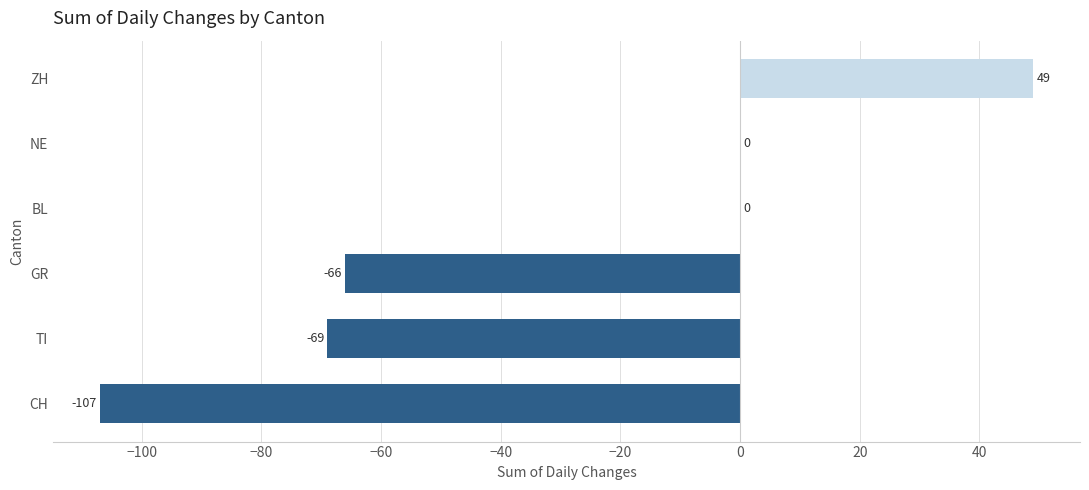

How many distinct data groups are displayed?

1